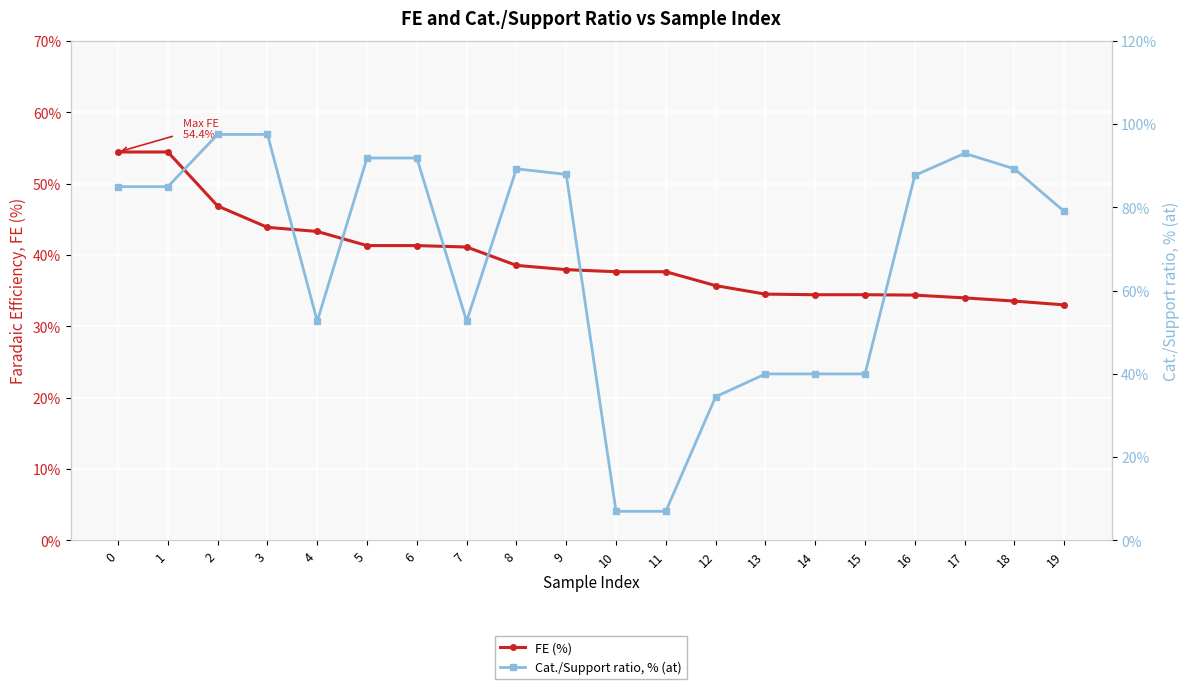

Is the value of FE (%) at 9 greater than the value of Cat./Support ratio, % (at) at 2?

No